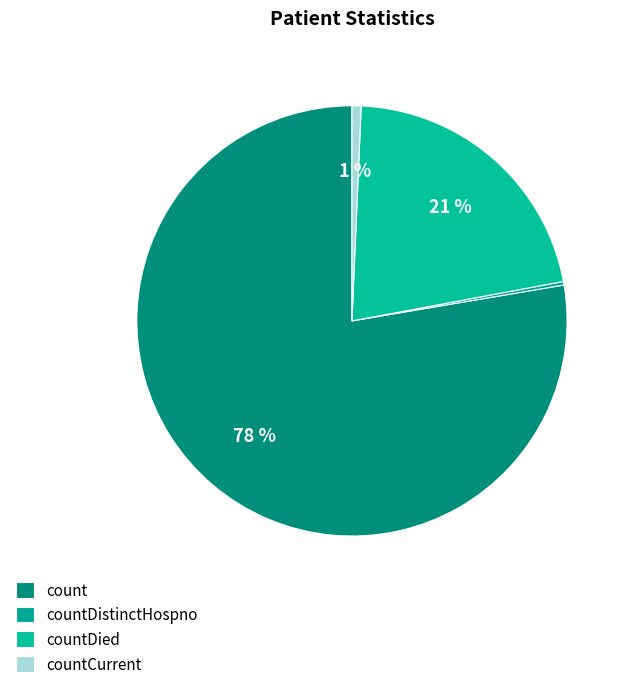

To the nearest percent, what percentage of the pie is count?

78%